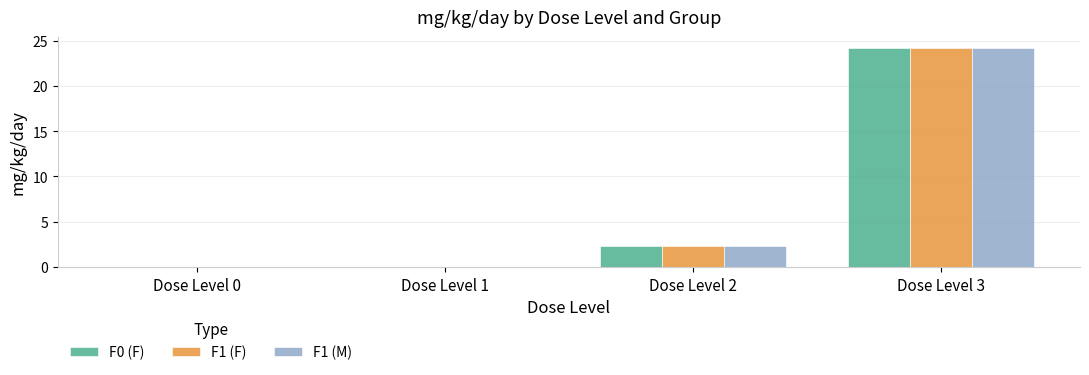

At which category is the sum across all series the highest?

Dose Level 3